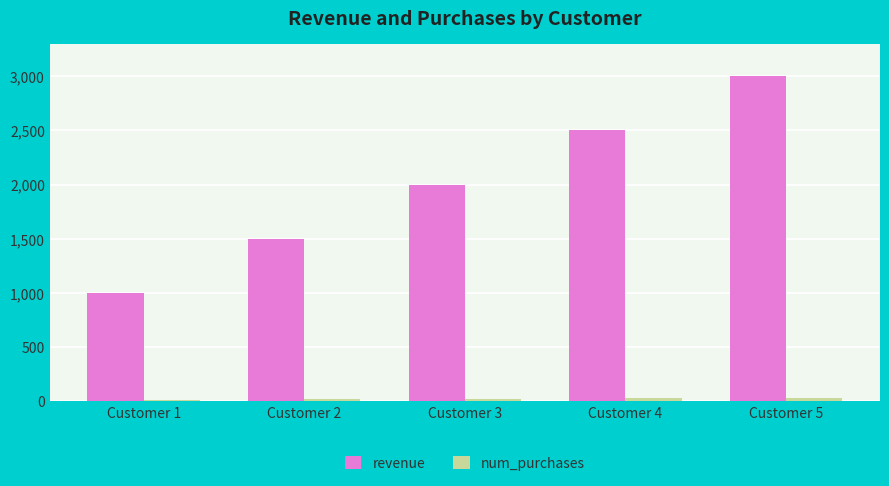

List the labels in order of revenue value, largest first.

Customer 5, Customer 4, Customer 3, Customer 2, Customer 1